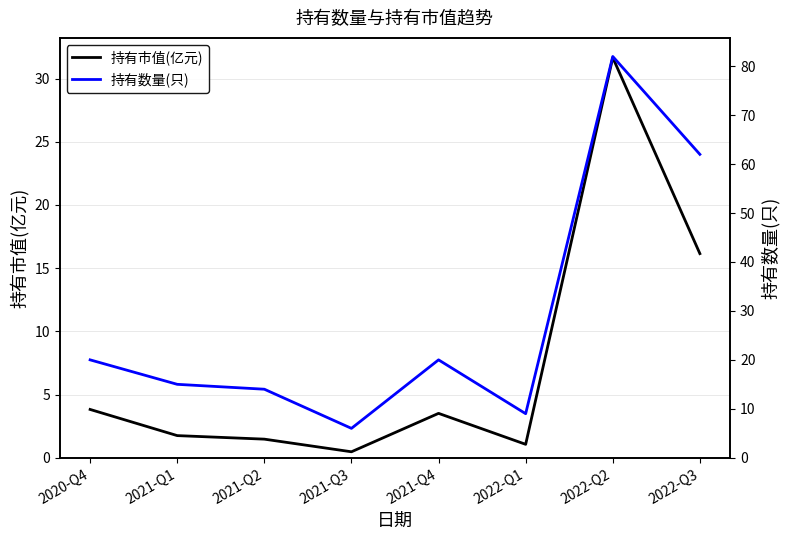

List the series in order of their overall mean, lowest first.

持有市值(亿元), 持有数量(只)